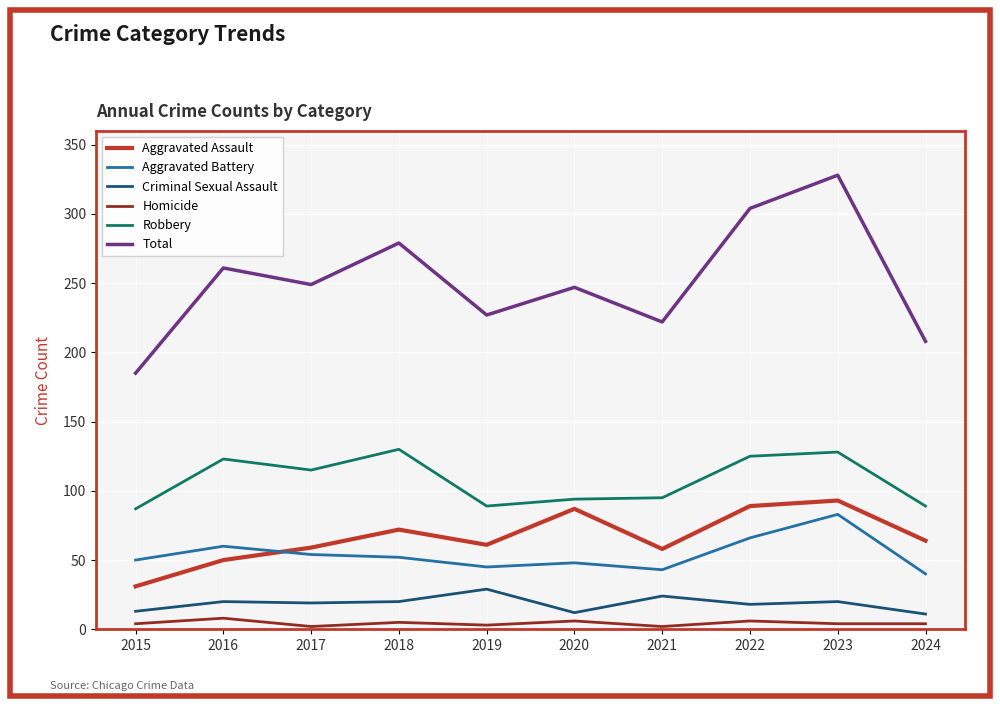

At which label does Aggravated Battery reach its peak?

2023